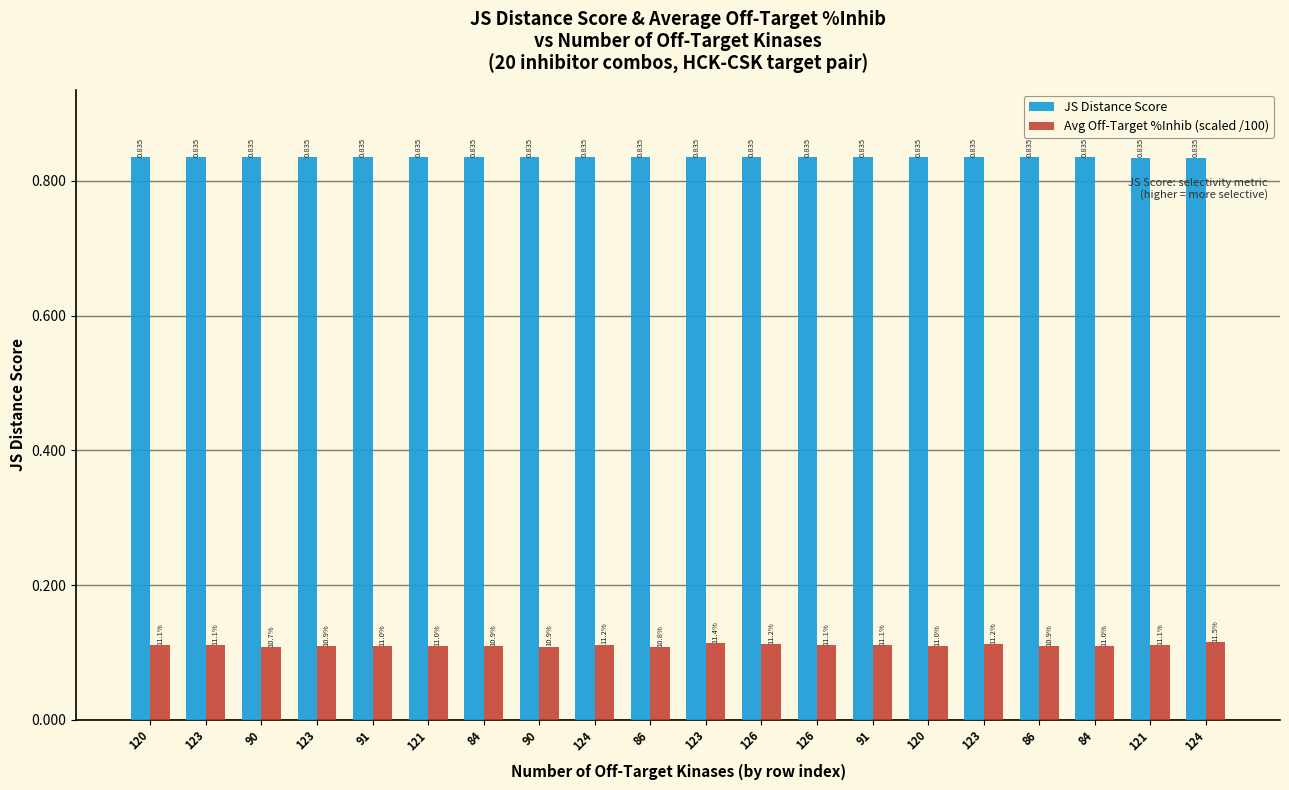

What is the sum of the Avg Off-Target %Inhib (scaled /100) values at 91 and 86?

0.2